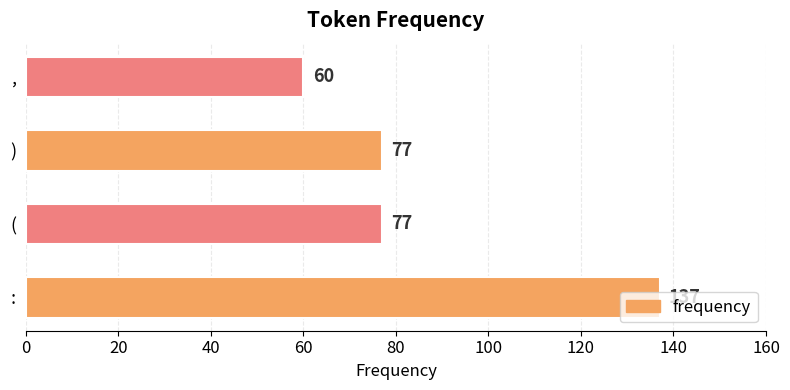

The chart shows a value of 137 at :. True or false?

True